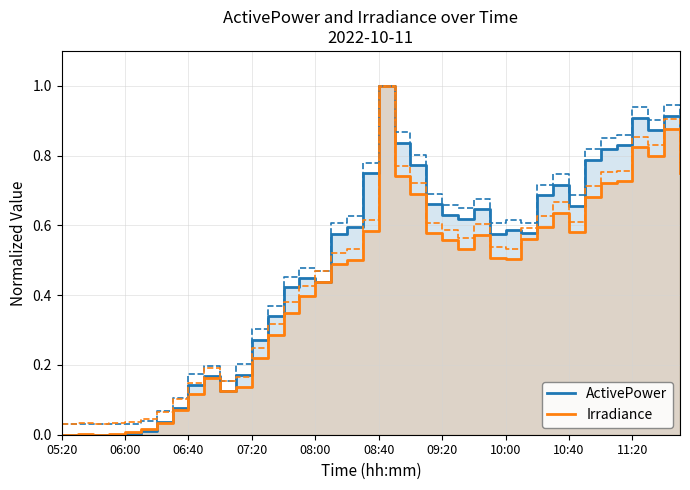

What is the average value of the Irradiance series?

0.4